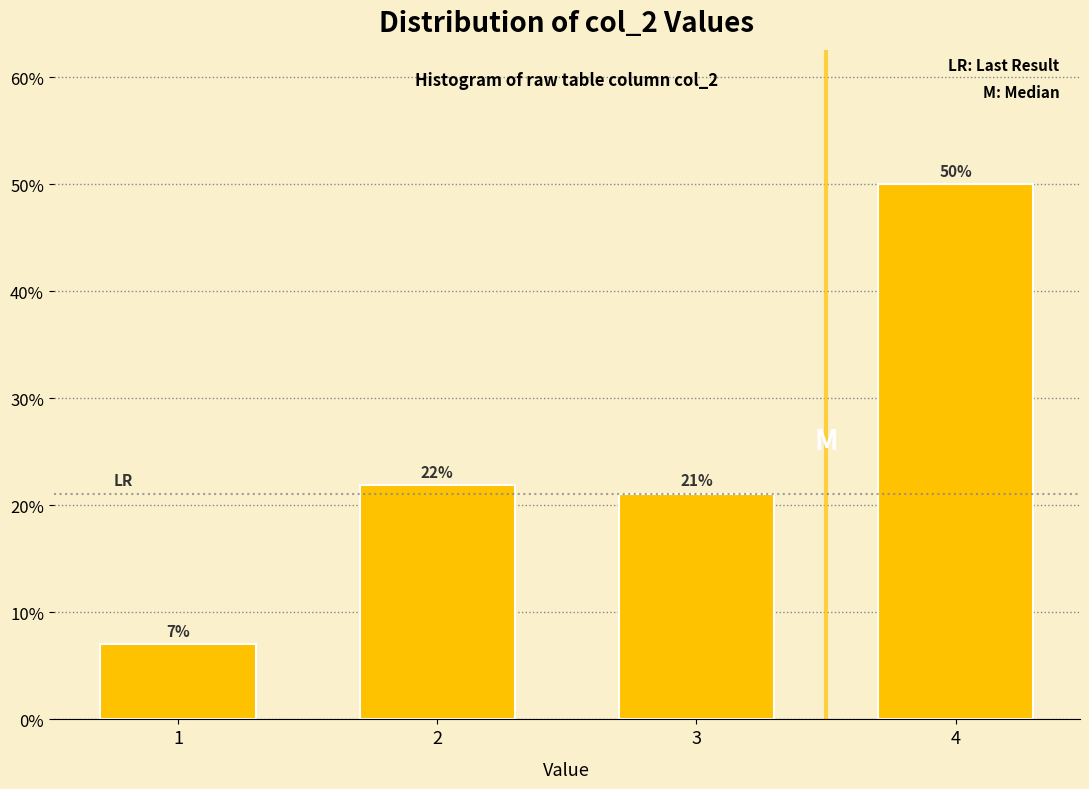

Does the chart contain any negative values?

No